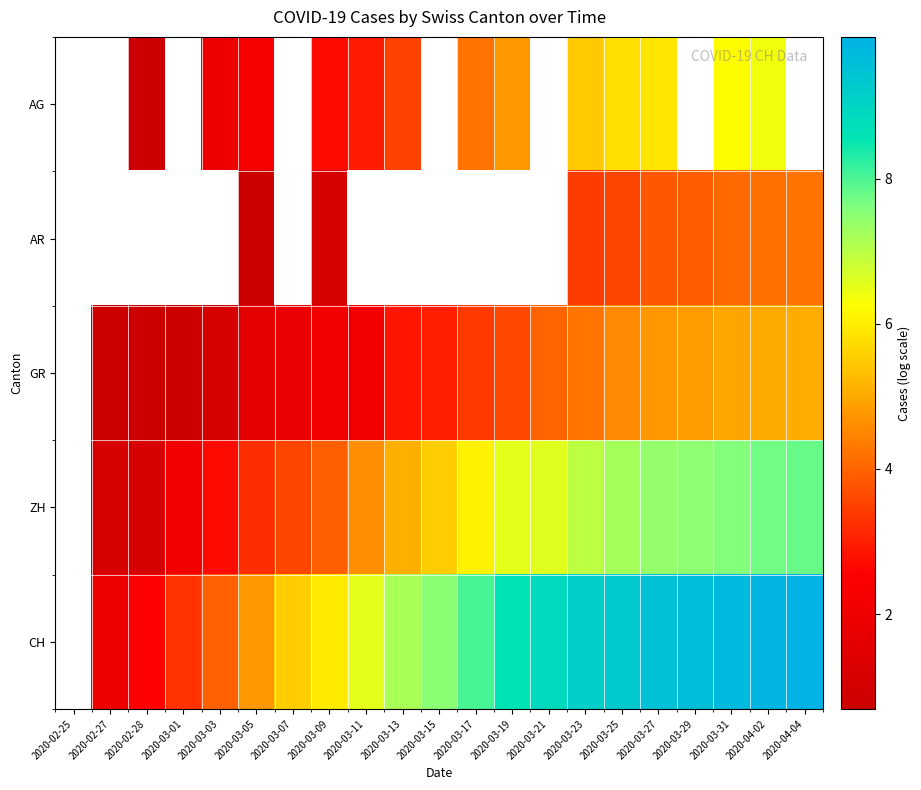

Is the value of AR at 2020-03-01 greater than the value of AG at 2020-04-04?

No